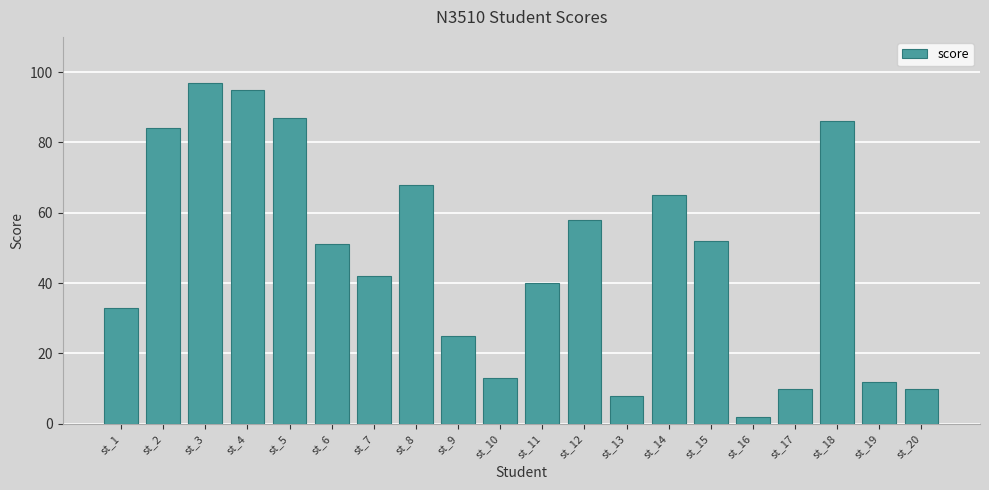

What is the difference between the values at st_13 and st_6?

43